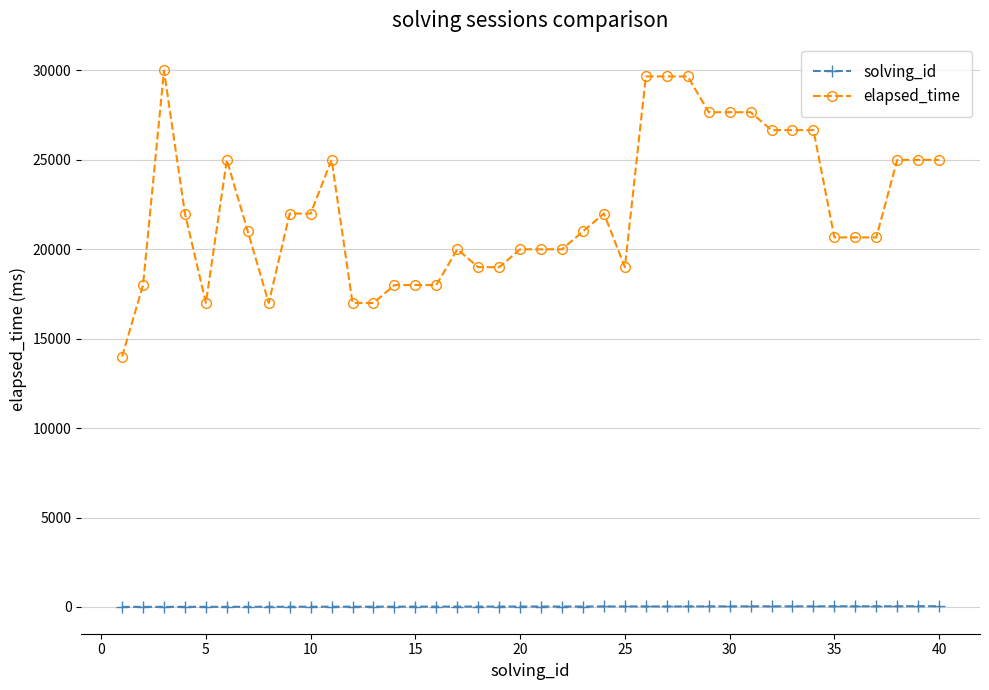

What are all the series names shown in the legend?

solving_id, elapsed_time